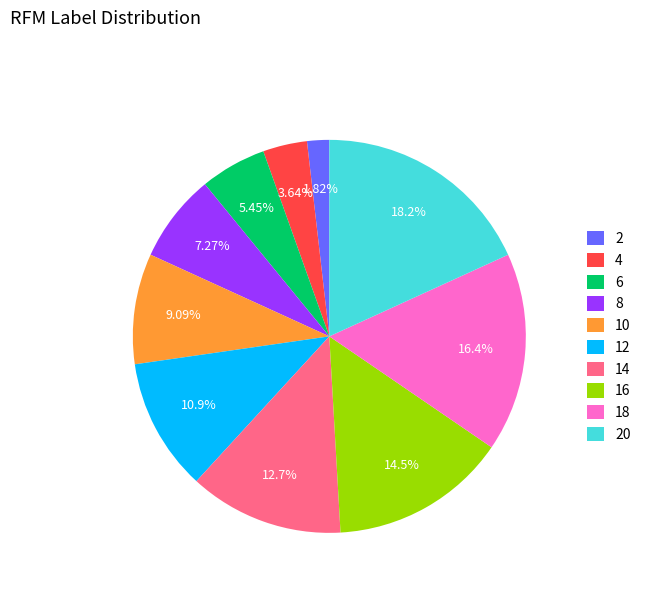

Is the sum of 2 and 8 greater than half?

No